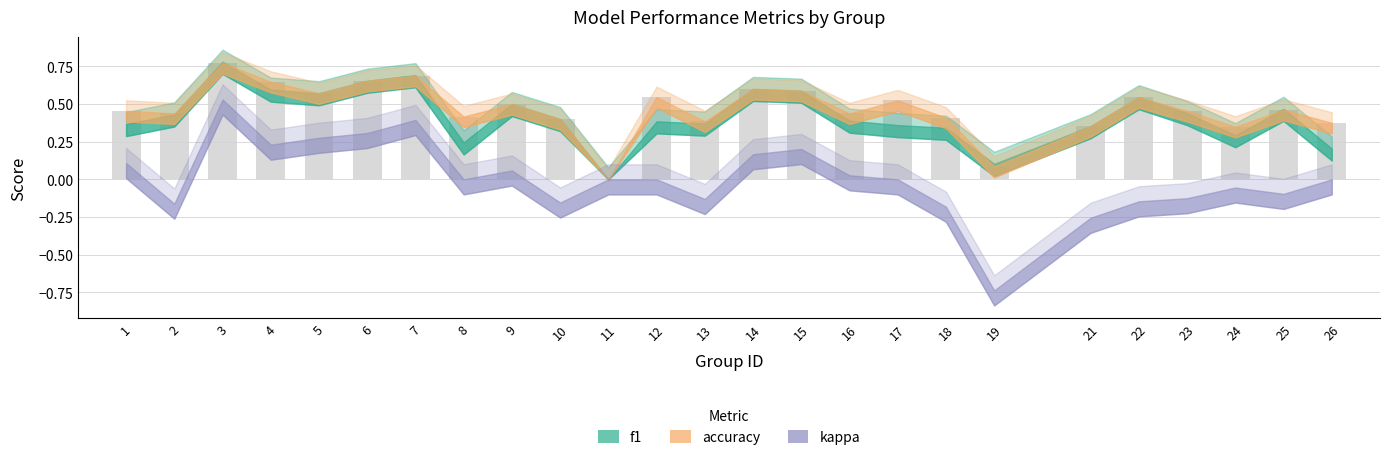

Is it true that the value at 16 is 0.2?

False